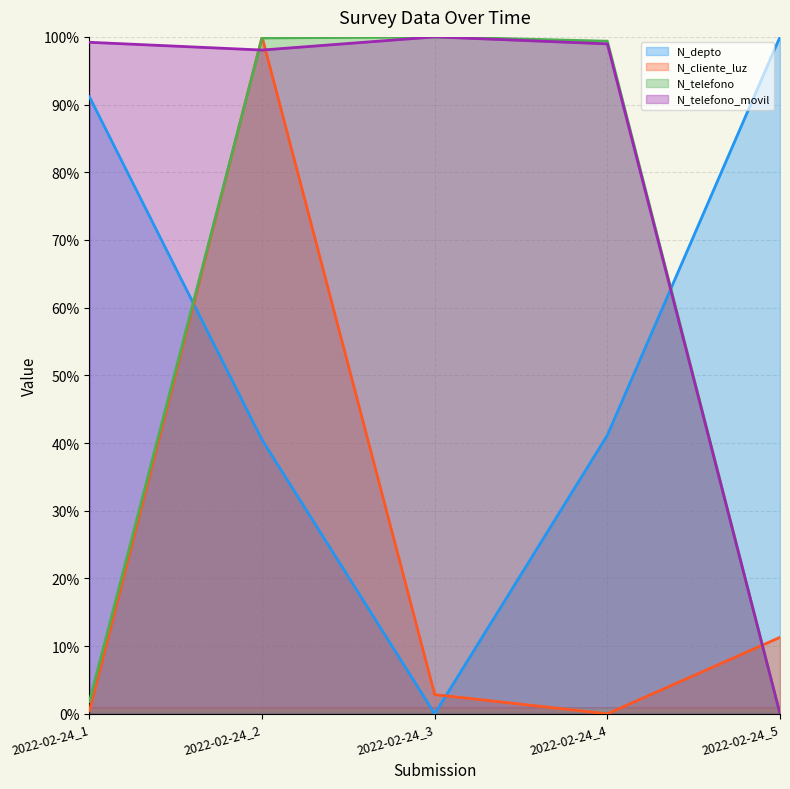

Reading right to left, extract all data points from this chart.

N_depto: 100.0	41.2	0.0	40.5	91.2
N_cliente_luz: 11.3	0.0	2.8	100.0	0.4
N_telefono: 0.0	99.4	100.0	99.8	1.8
N_telefono_movil: 0.0	99.0	100.0	98.1	99.2